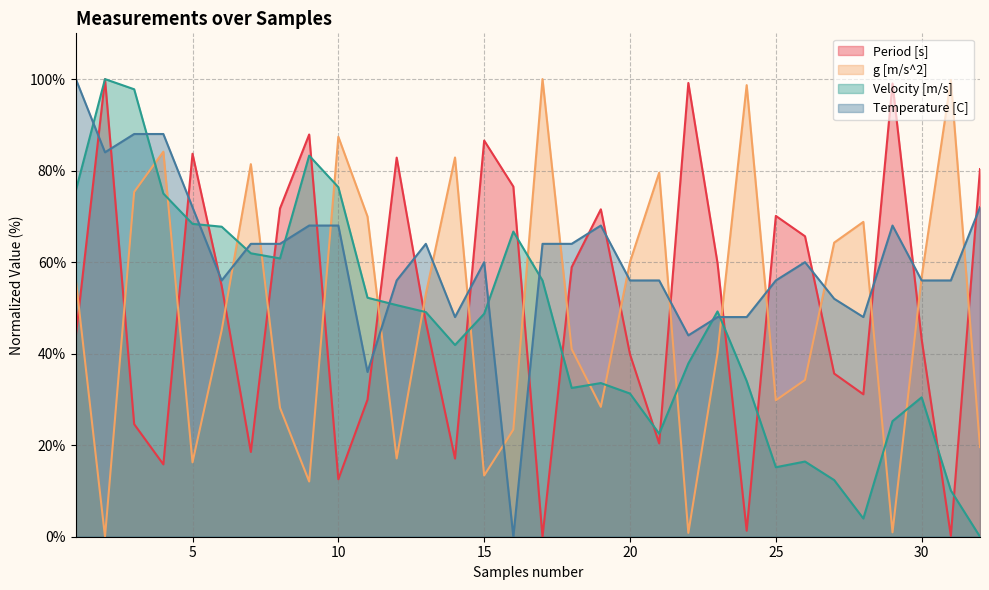

At 12, list the series in order from largest to smallest.

Period [s], Temperature [C], Velocity [m/s], g [m/s^2]